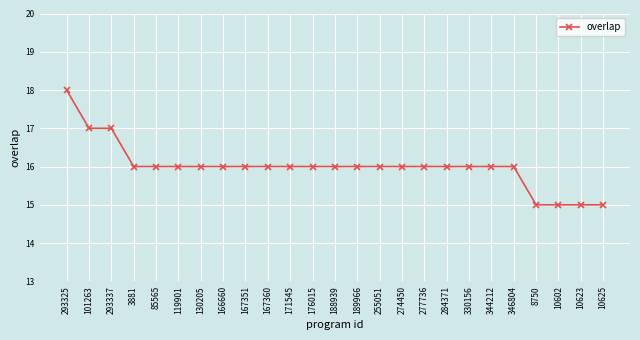

What is the difference between the maximum and minimum values?

3